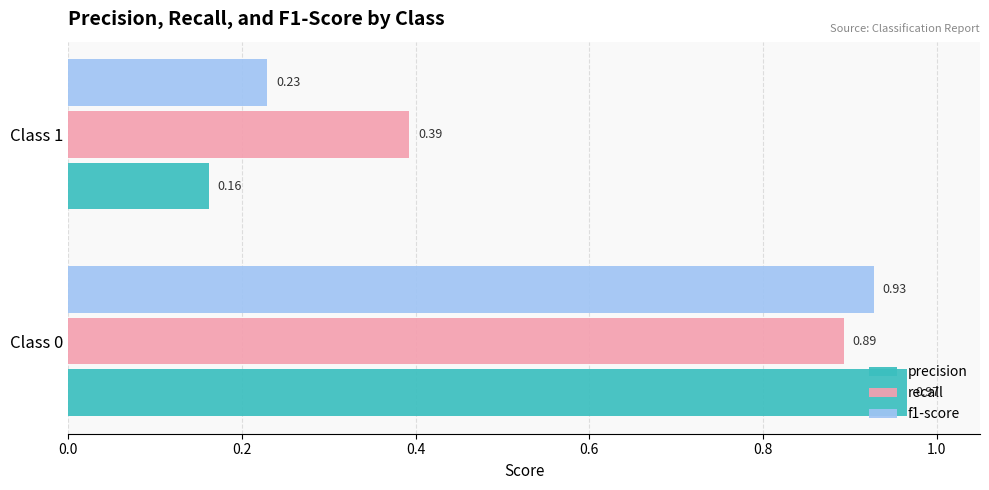

Rank the categories by recall value from highest to lowest.

Class 0, Class 1